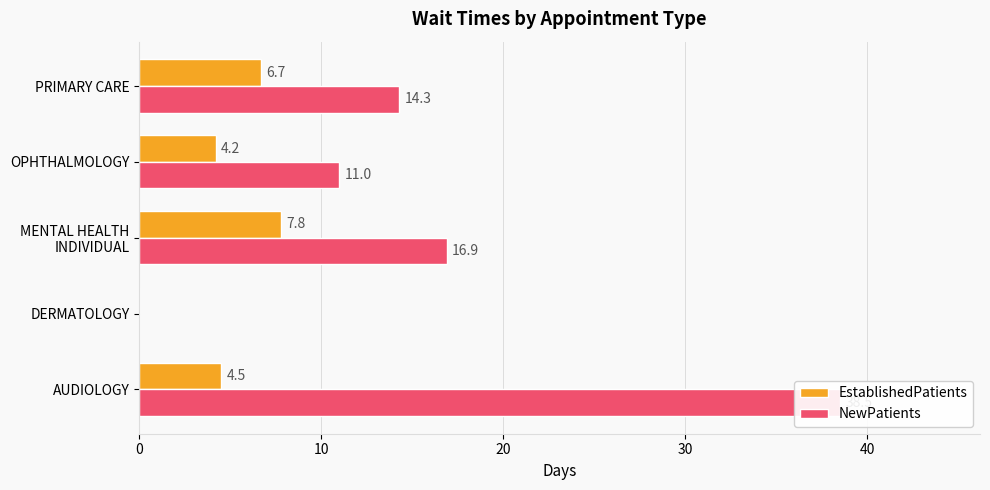

Between AUDIOLOGY and PRIMARY CARE, which series saw the biggest shift?

NewPatients